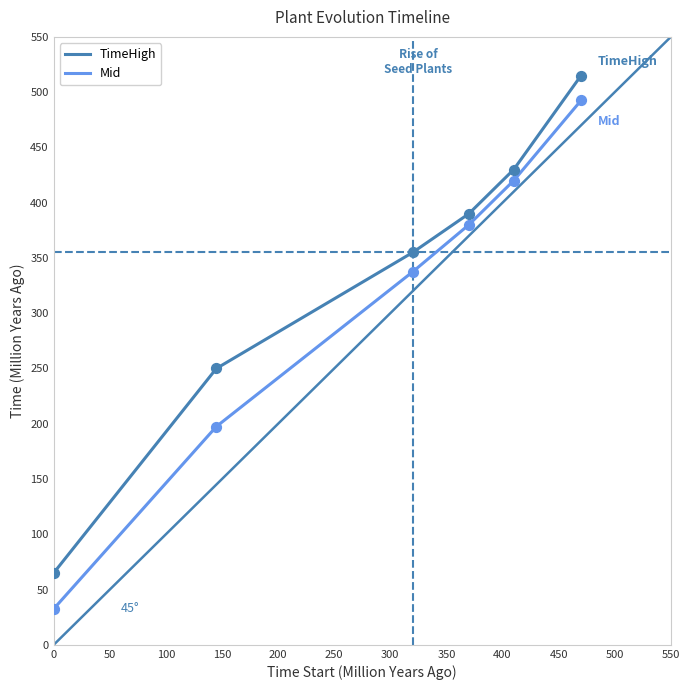

Which series contains the lowest Y value?

Mid